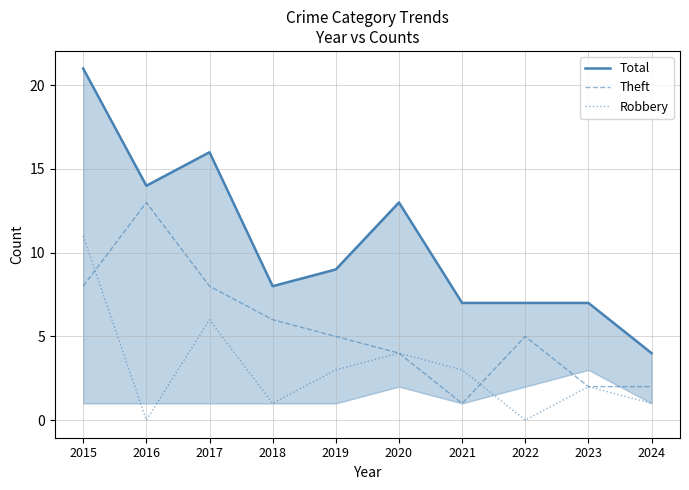

Where does the Theft series first go above 5?

2015